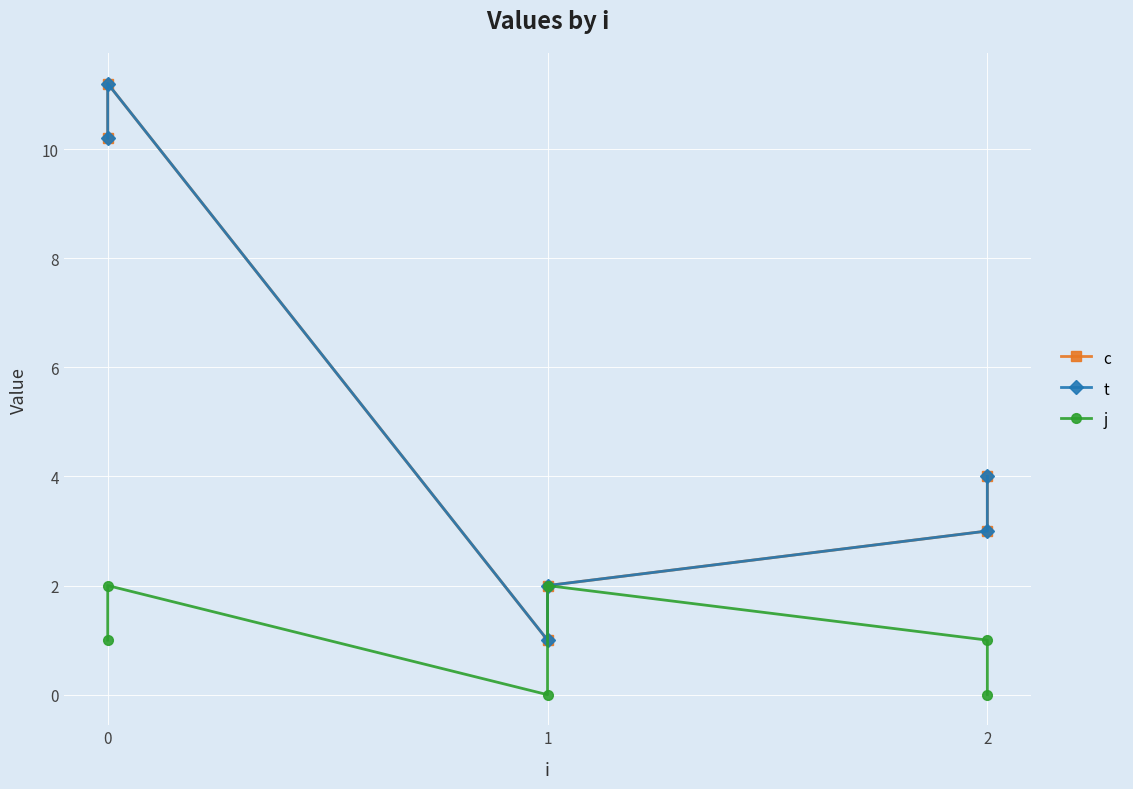

What are all the series names shown in the legend?

c, t, j